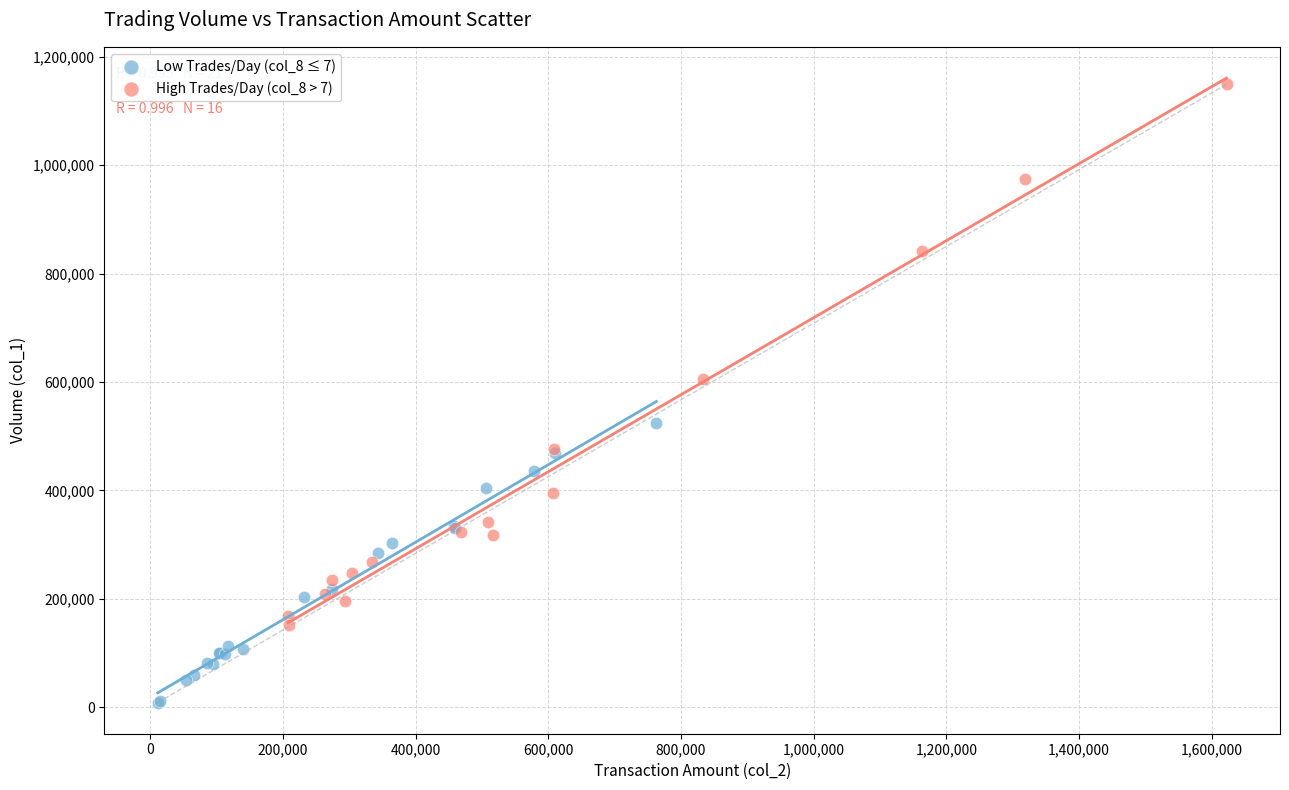

Which series has the largest Y range (max minus min)?

High Trades/Day (col_8 > 7)